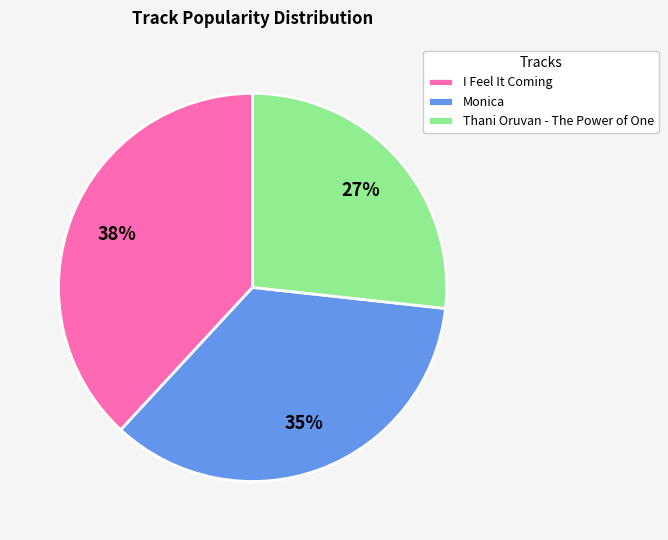

How many segments does this pie chart have?

3